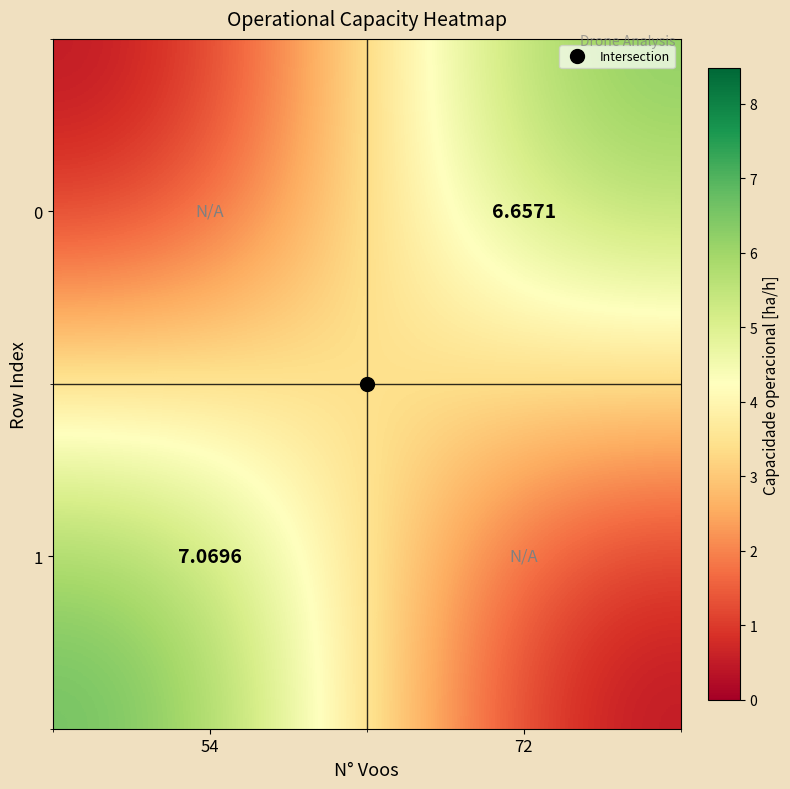

At which label is 1 closest to 3?

72